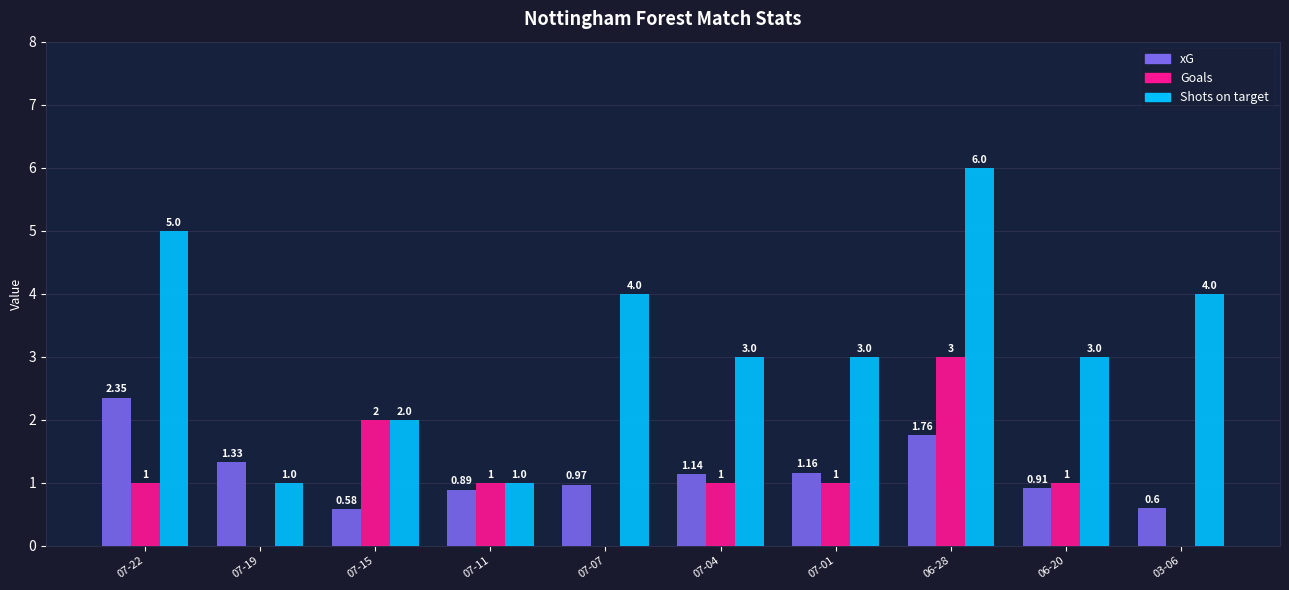

Which series has the largest total across all categories?

Shots on target